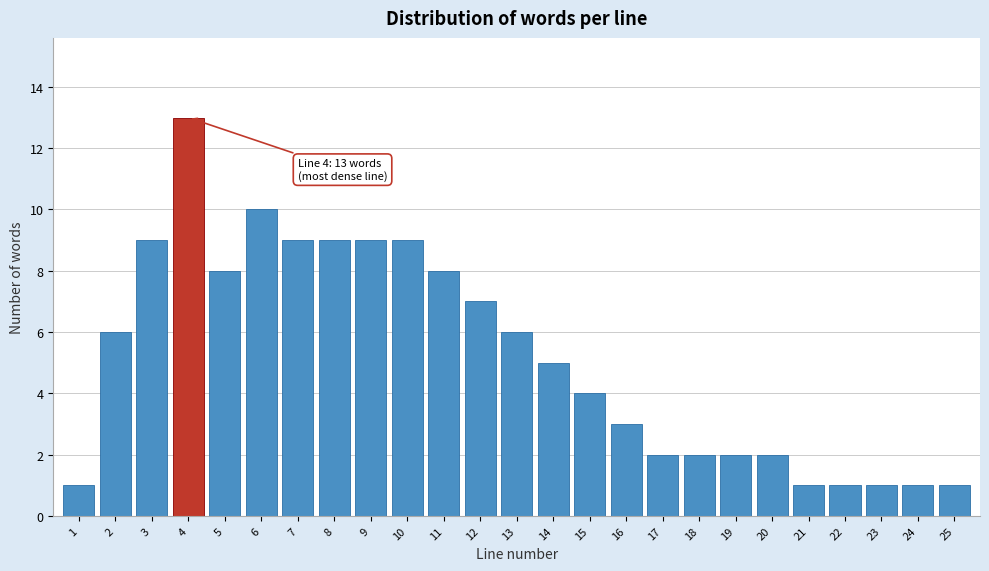

Reading left to right, what are all the values shown in this chart?

1=1	2=6	3=9	4=13	5=8	6=10	7=9	8=9	9=9	10=9	11=8	12=7	13=6	14=5	15=4	16=3	17=2	18=2	19=2	20=2	21=1	22=1	23=1	24=1	25=1